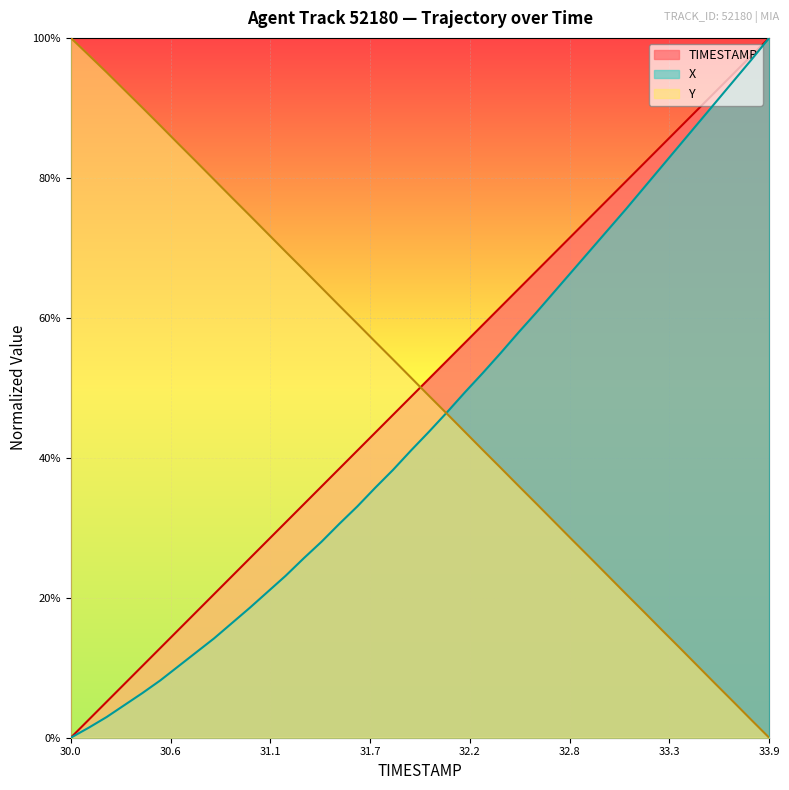

Does the chart display data point markers on the line(s)?

No